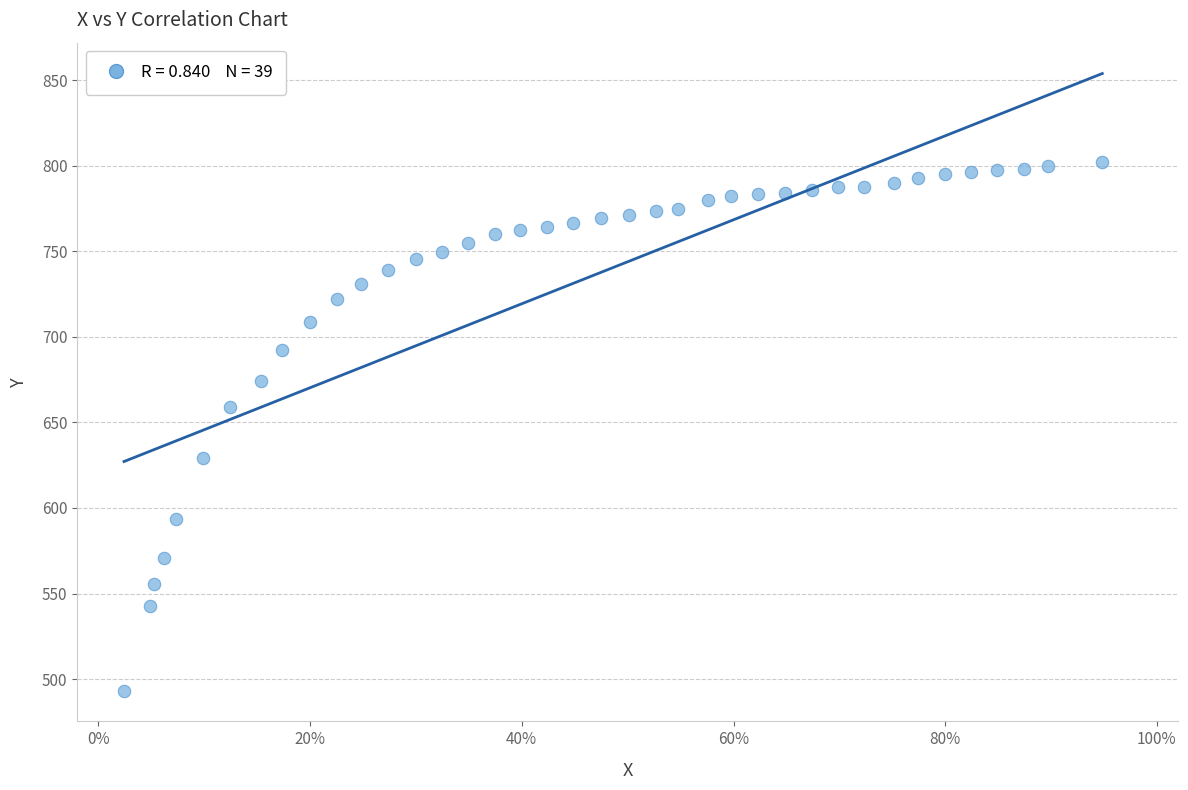

What is the range of Y values (max minus min)?

308.7